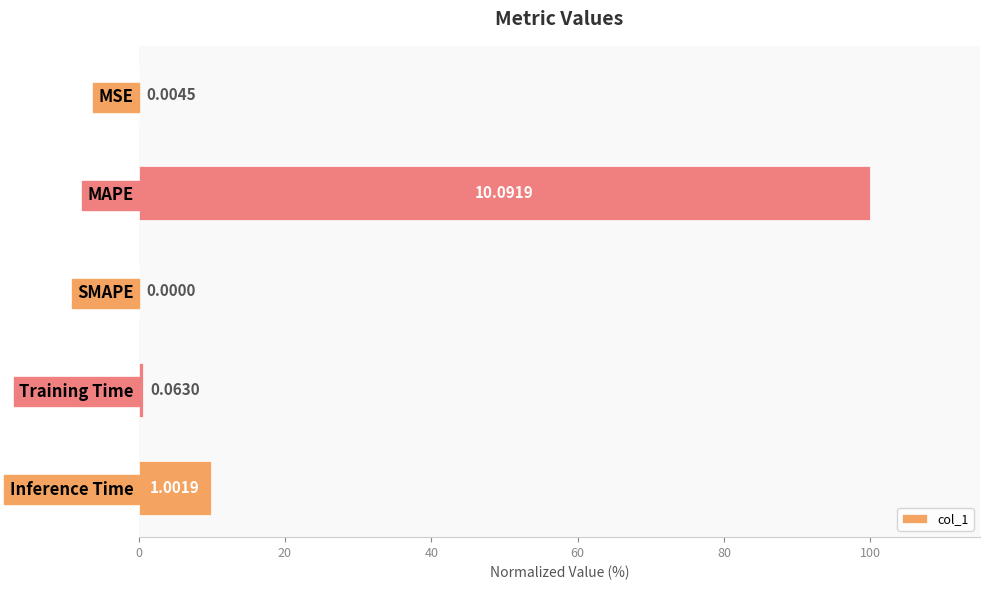

Where is the data nearest to the value 50?

Inference Time